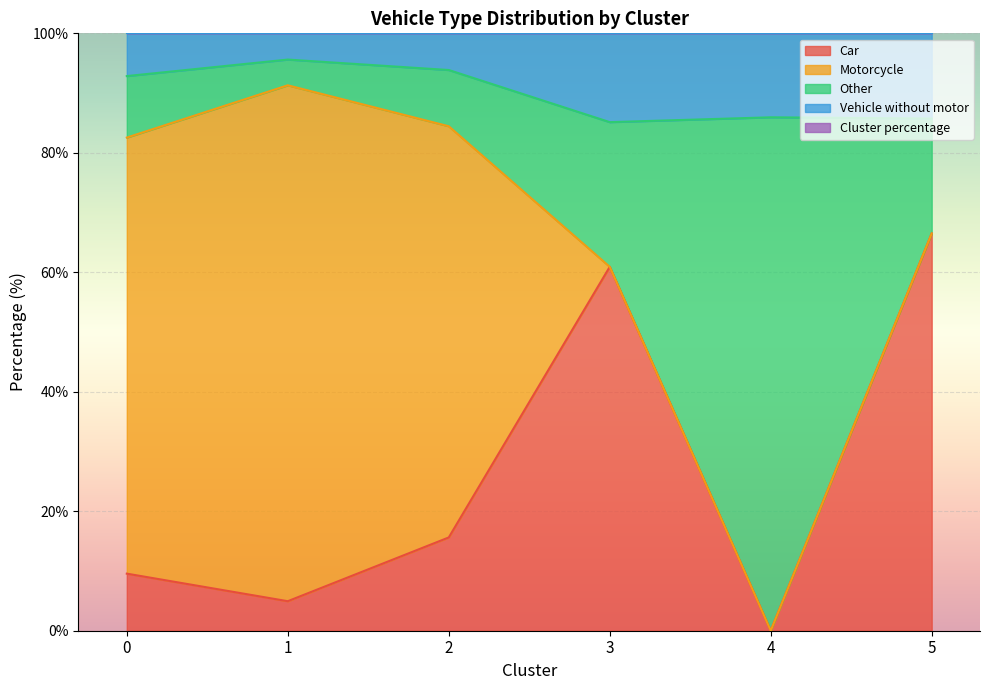

The Car series shows 6.0 at 0. True or false?

False